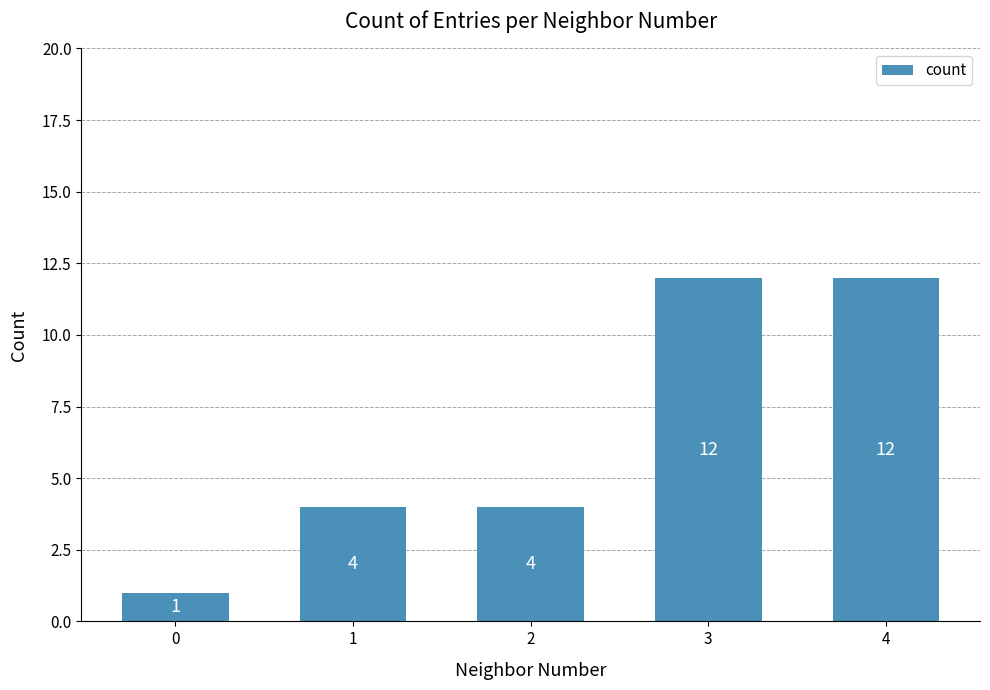

Between 2 and 0, which is larger?

2